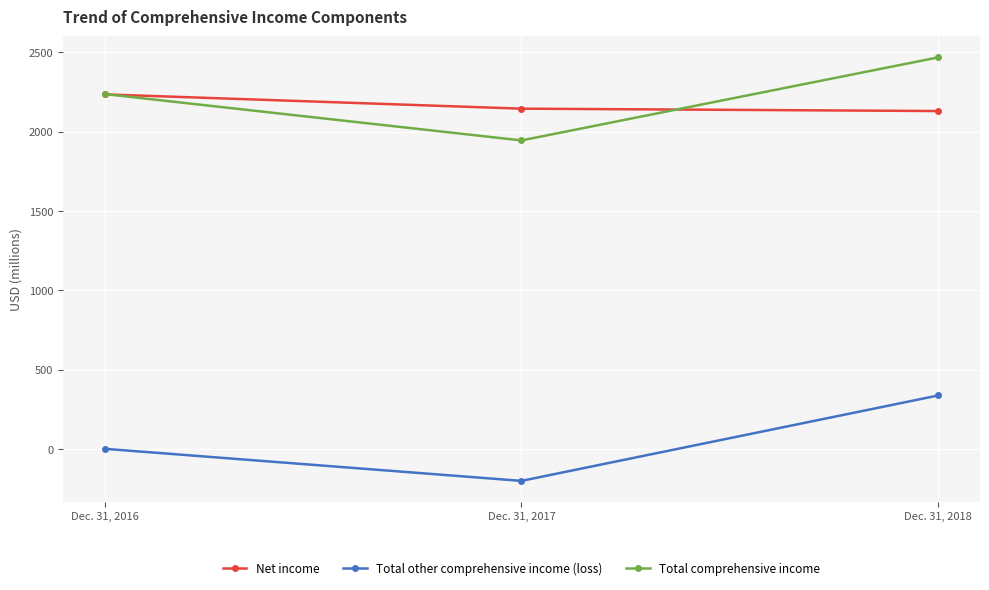

The Total comprehensive income series shows 2467 at Dec. 31, 2018. True or false?

True